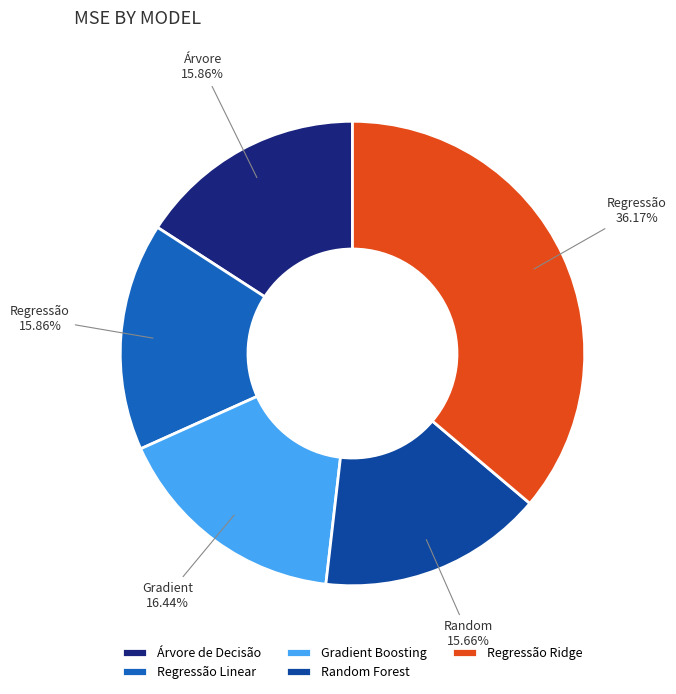

Approximately how many times larger is the value at Regressão Linear compared to Regressão Ridge?

0.4